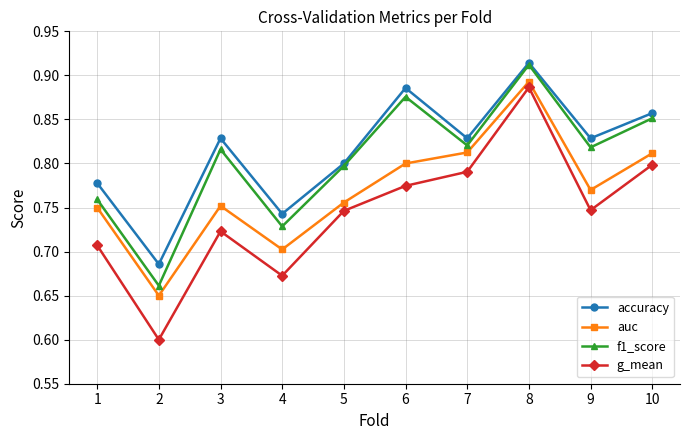

Which series changed the most between 4 and 7?

g_mean